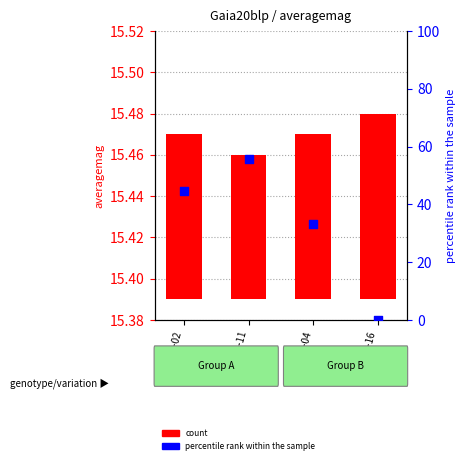

Which series contains the highest Y value?

percentile rank within the sample